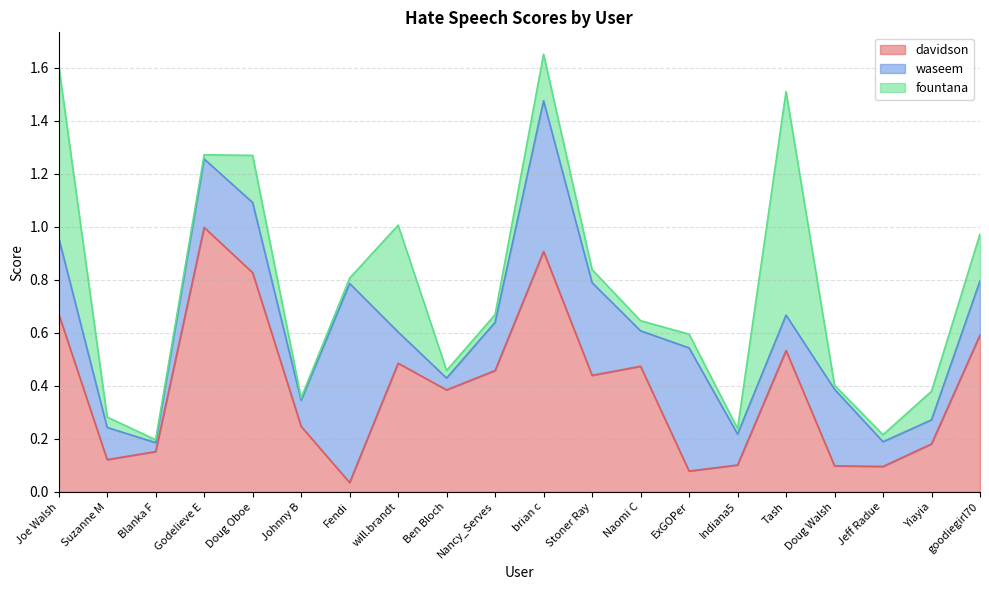

What position from the left is Johnny B?

6